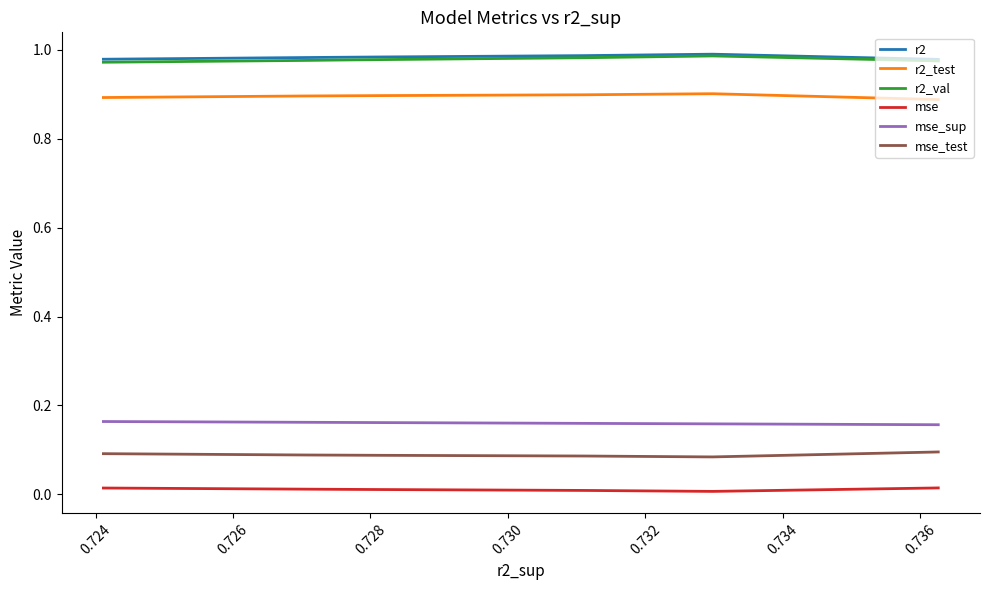

Is the value of r2_test at 0.734 greater than the value of r2_val at 0.738?

No